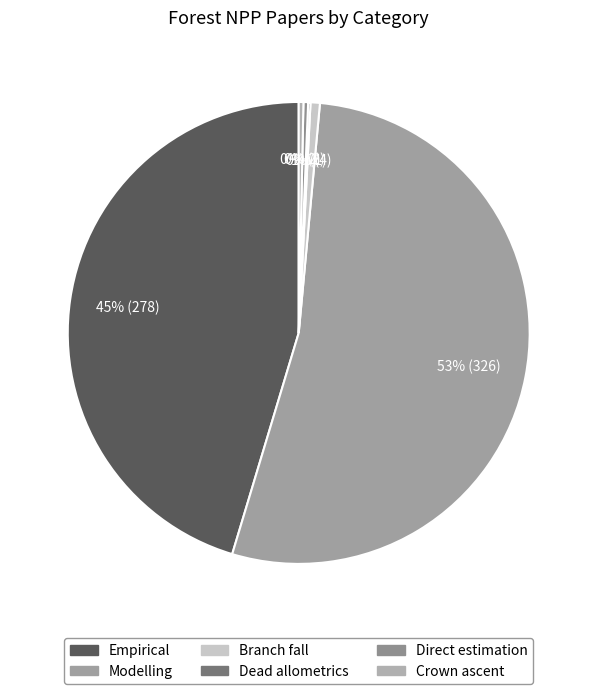

Is the sum of Direct estimation and Empirical greater than half?

No